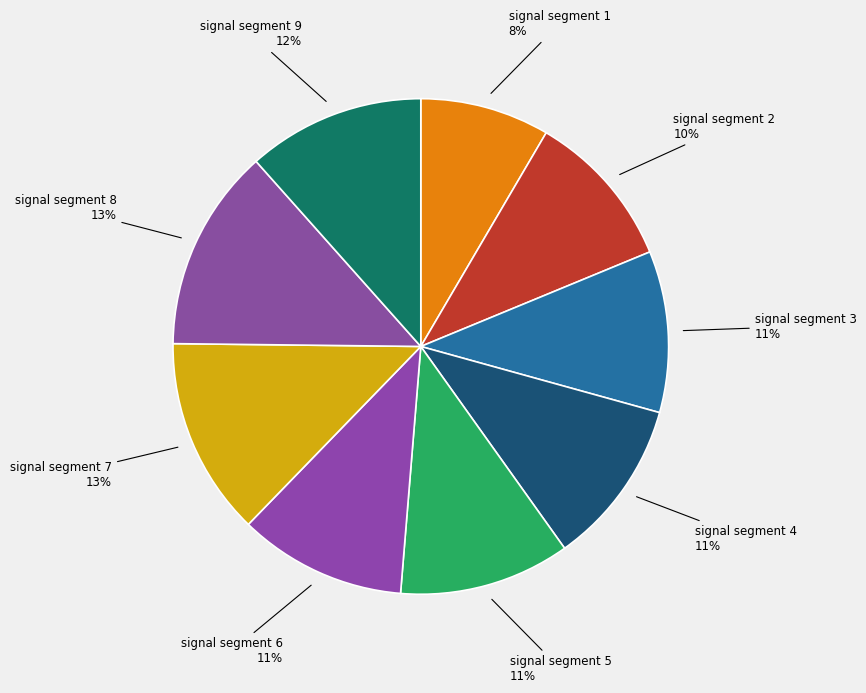

Which slice is the smallest?

signal segment 1